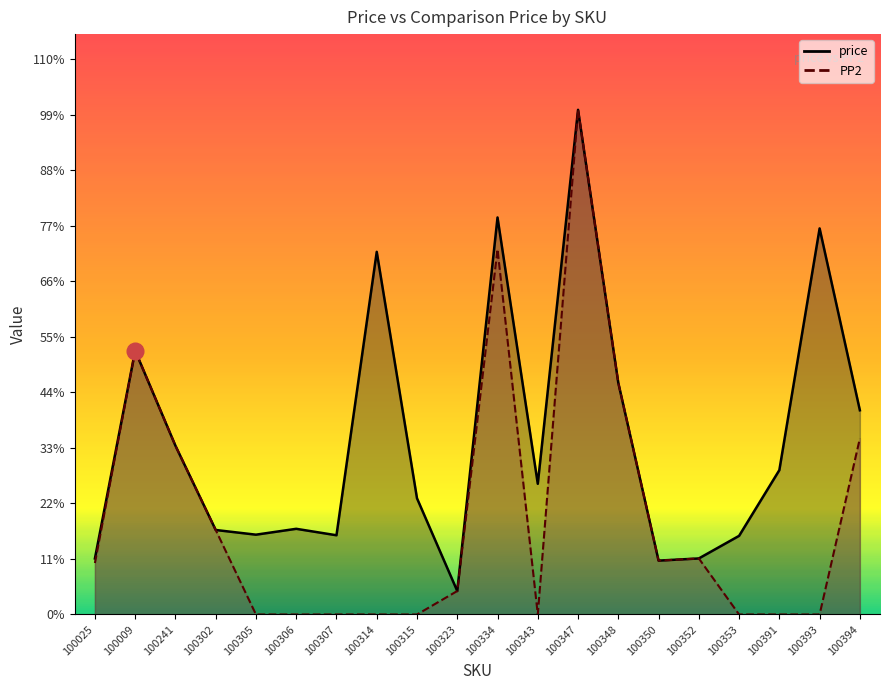

At 100348, list the series in order from largest to smallest.

price, PP2